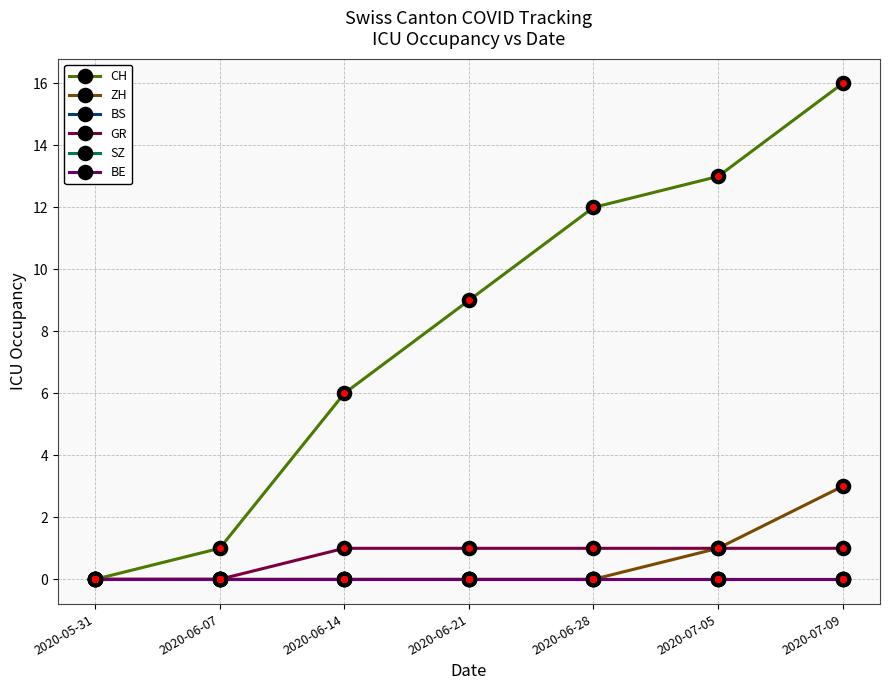

Between 2020-05-31 and 2020-07-05, which series saw the biggest shift?

CH